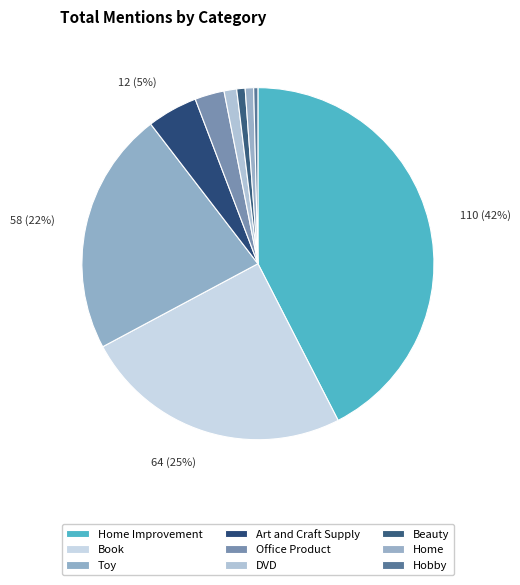

Count the number of slices in the pie.

9